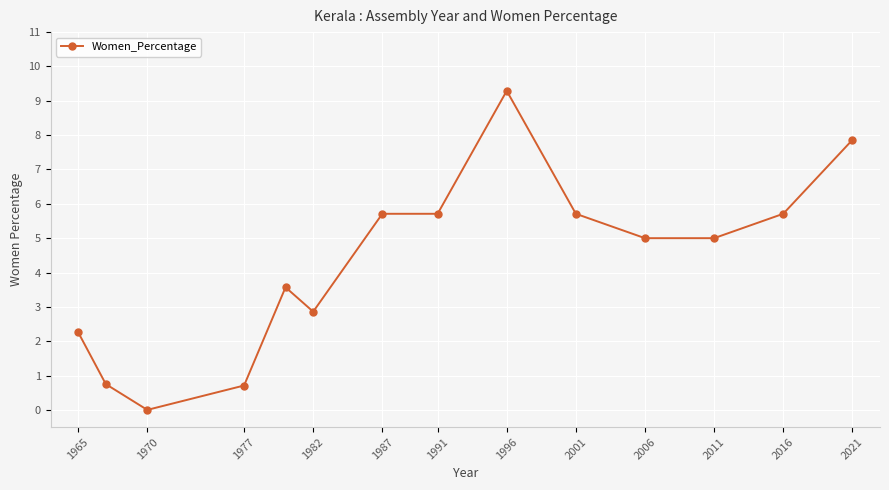

Is this an area chart (filled region under the line)?

No